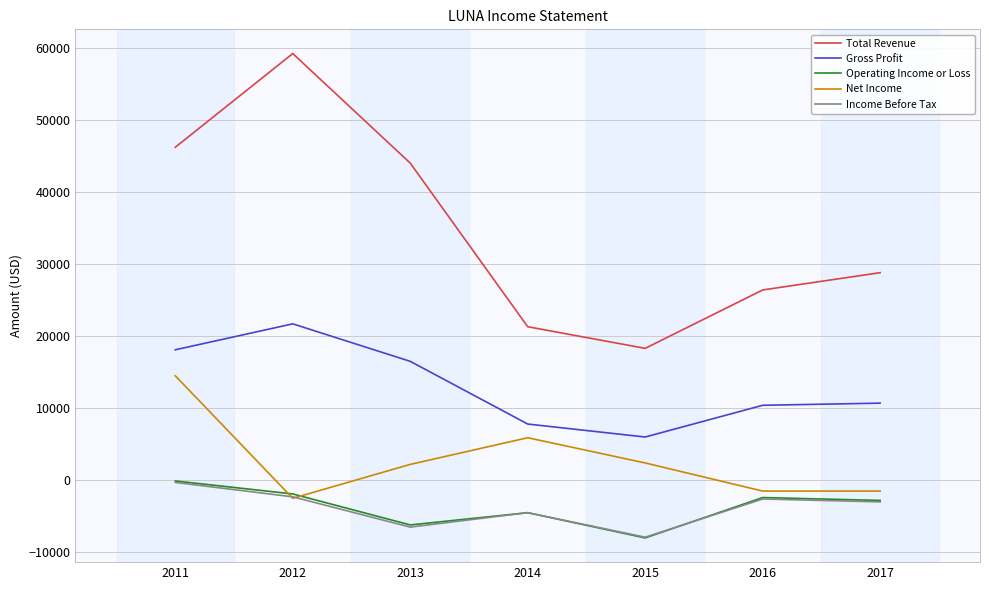

At which label does Gross Profit first exceed 10700?

2011